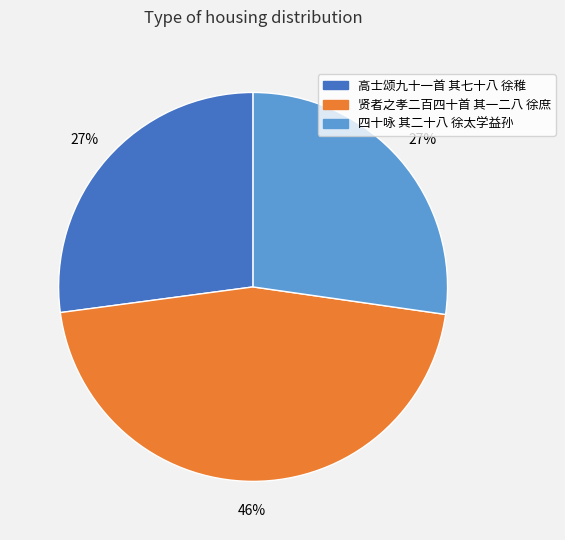

Which category has the biggest portion of the pie?

贤者之孝二百四十首 其一二八 徐庶